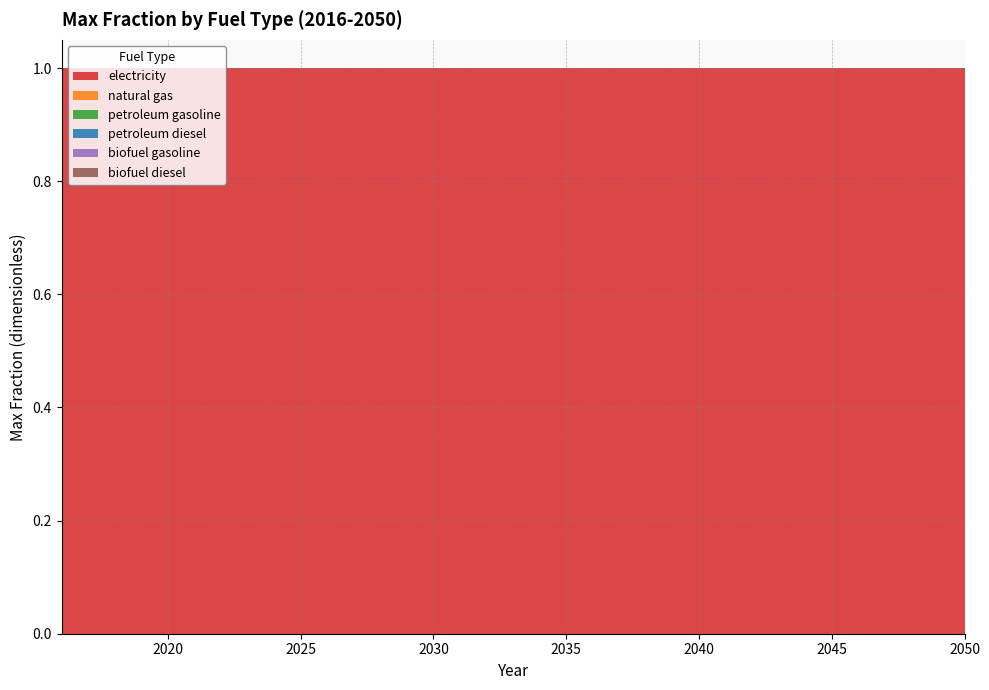

Reading right to left, what are all the values shown in this chart?

electricity: 2050=1	2049=1	2048=1	2047=1	2046=1	2045=1	2044=1	2043=1	2042=1	2041=1	2040=1	2039=1	2038=1	2037=1	2036=1	2035=1	2034=1	2033=1	2032=1	2031=1	2030=1	2029=1	2028=1	2027=1	2026=1	2025=1	2024=1	2023=1	2022=1	2021=1	2020=1	2019=1	2018=1	2017=1	2016=1
natural gas: 2050=0	2049=0	2048=0	2047=0	2046=0	2045=0	2044=0	2043=0	2042=0	2041=0	2040=0	2039=0	2038=0	2037=0	2036=0	2035=0	2034=0	2033=0	2032=0	2031=0	2030=0	2029=0	2028=0	2027=0	2026=0	2025=0	2024=0	2023=0	2022=0	2021=0	2020=0	2019=0	2018=0	2017=0	2016=0
petroleum gasoline: 2050=0	2049=0	2048=0	2047=0	2046=0	2045=0	2044=0	2043=0	2042=0	2041=0	2040=0	2039=0	2038=0	2037=0	2036=0	2035=0	2034=0	2033=0	2032=0	2031=0	2030=0	2029=0	2028=0	2027=0	2026=0	2025=0	2024=0	2023=0	2022=0	2021=0	2020=0	2019=0	2018=0	2017=0	2016=0
petroleum diesel: 2050=0	2049=0	2048=0	2047=0	2046=0	2045=0	2044=0	2043=0	2042=0	2041=0	2040=0	2039=0	2038=0	2037=0	2036=0	2035=0	2034=0	2033=0	2032=0	2031=0	2030=0	2029=0	2028=0	2027=0	2026=0	2025=0	2024=0	2023=0	2022=0	2021=0	2020=0	2019=0	2018=0	2017=0	2016=0
biofuel gasoline: 2050=0	2049=0	2048=0	2047=0	2046=0	2045=0	2044=0	2043=0	2042=0	2041=0	2040=0	2039=0	2038=0	2037=0	2036=0	2035=0	2034=0	2033=0	2032=0	2031=0	2030=0	2029=0	2028=0	2027=0	2026=0	2025=0	2024=0	2023=0	2022=0	2021=0	2020=0	2019=0	2018=0	2017=0	2016=0
biofuel diesel: 2050=0	2049=0	2048=0	2047=0	2046=0	2045=0	2044=0	2043=0	2042=0	2041=0	2040=0	2039=0	2038=0	2037=0	2036=0	2035=0	2034=0	2033=0	2032=0	2031=0	2030=0	2029=0	2028=0	2027=0	2026=0	2025=0	2024=0	2023=0	2022=0	2021=0	2020=0	2019=0	2018=0	2017=0	2016=0